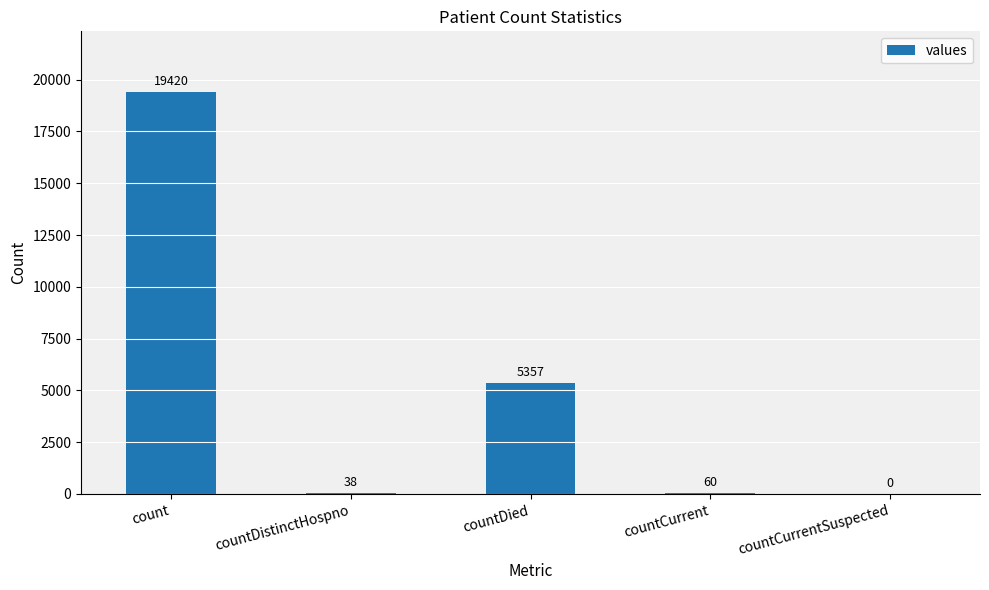

Which label corresponds to the largest value in the chart?

count